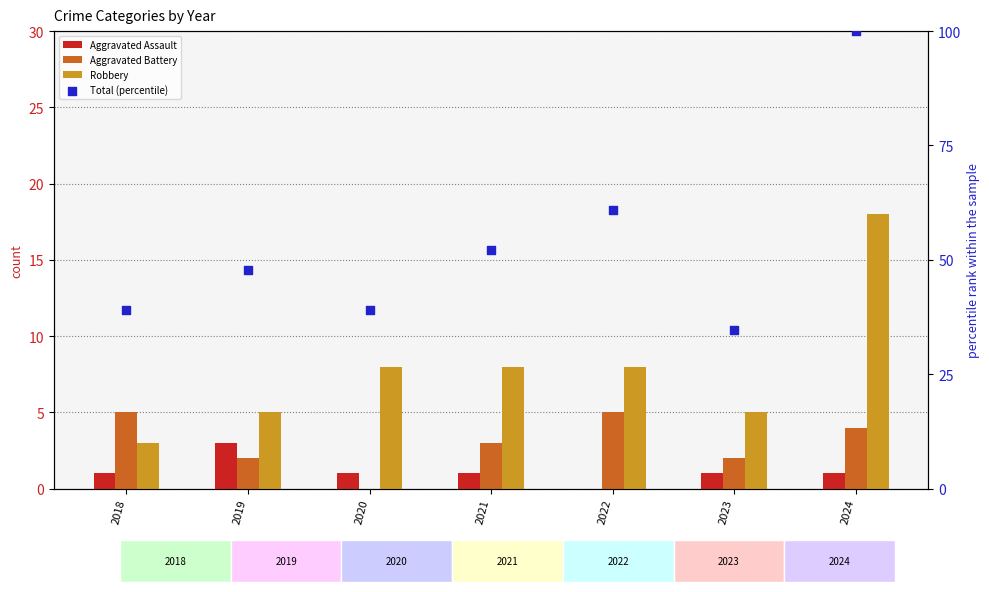

What are all the series names shown in the legend?

Aggravated Assault, Aggravated Battery, Robbery, Total (percentile)